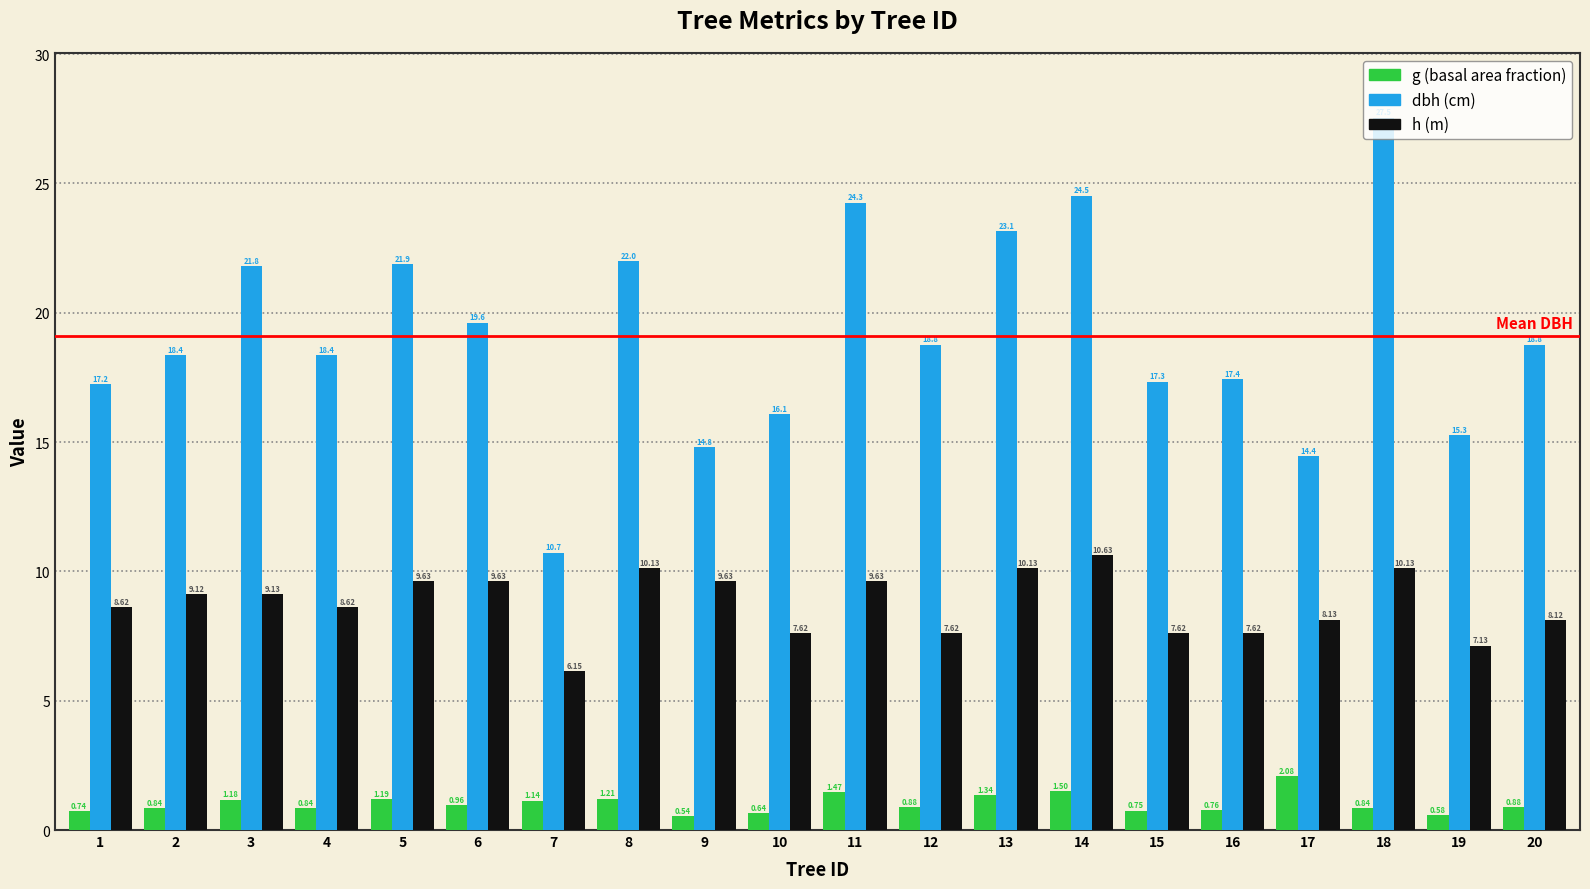

What is the total value across all series at 2?

28.3